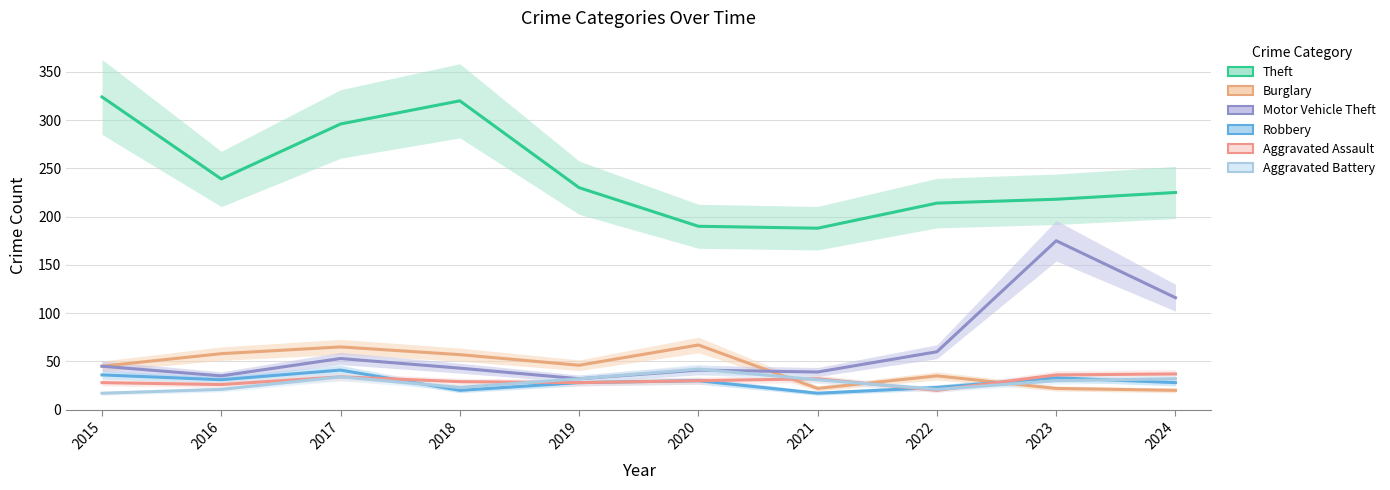

At which label does Aggravated Battery first exceed 31?

2017